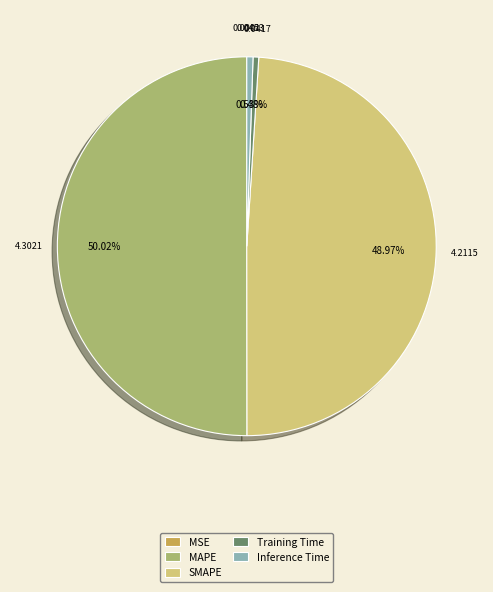

Is Inference Time the majority of the pie?

No